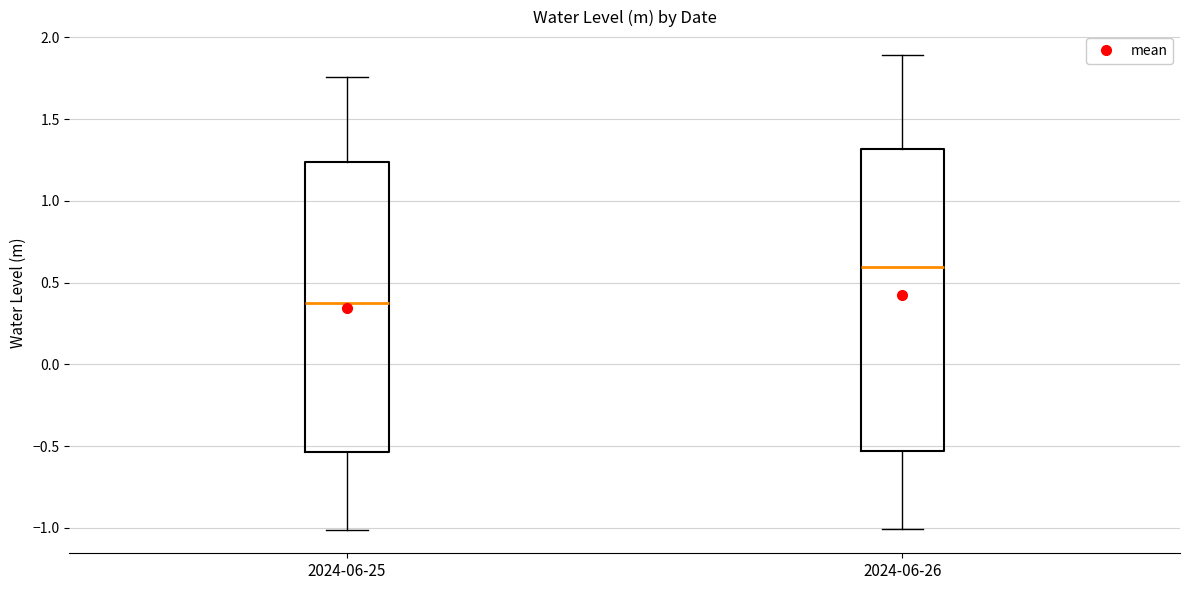

Reading left to right, read every box against the y-axis: the position of its median line, the range the box covers, and the ends of its whiskers. The values are not printed on the chart, so give them approximately, as read against the axis.

2024-06-25: median 0.35, box -0.55 to 1.25, whiskers -1.00 to 1.75
2024-06-26: median 0.60, box -0.55 to 1.30, whiskers -1.00 to 1.90